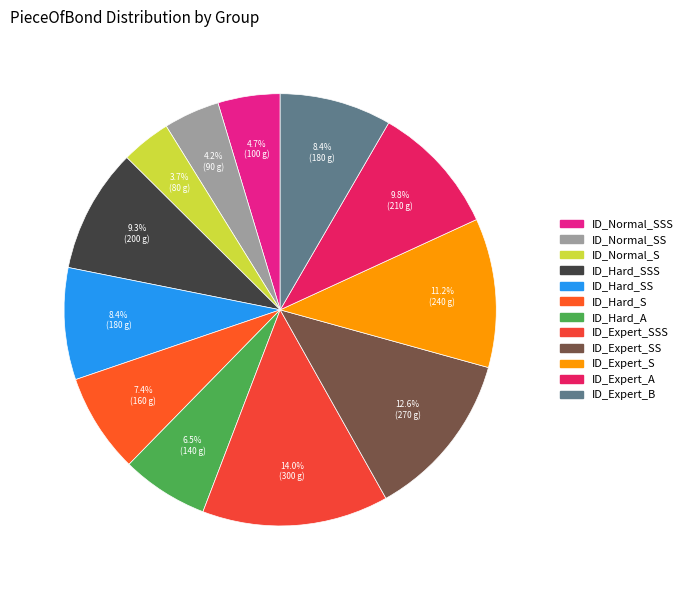

Does any single category account for the majority?

No